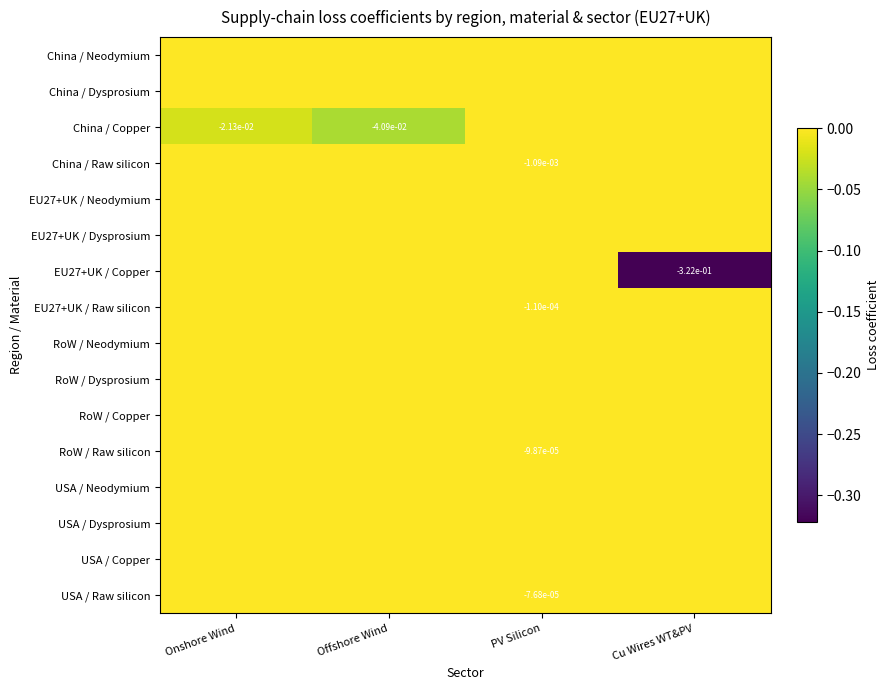

At which category is the sum across all series the highest?

PV Silicon